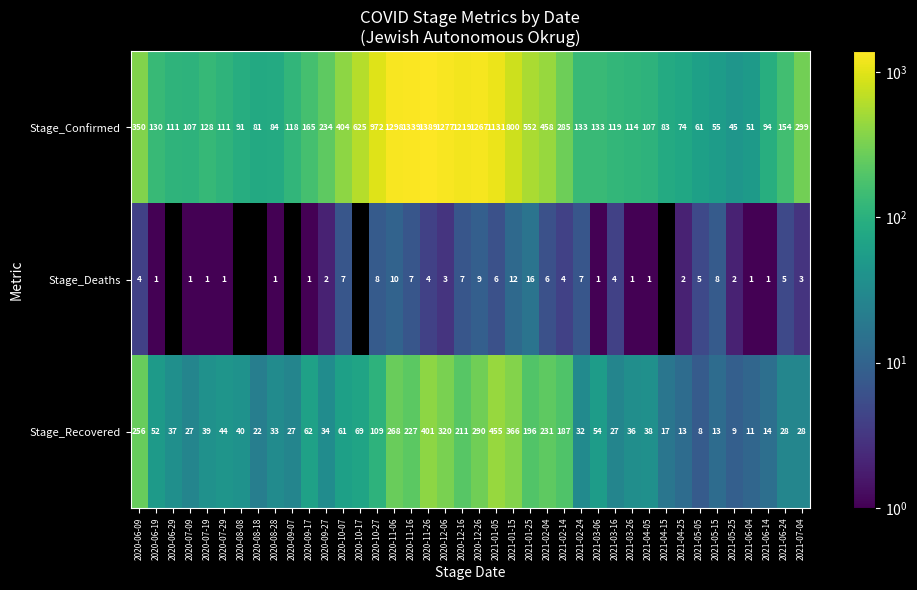

Which series changed the most between 2020-11-06 and 2021-04-05?

Stage_Confirmed